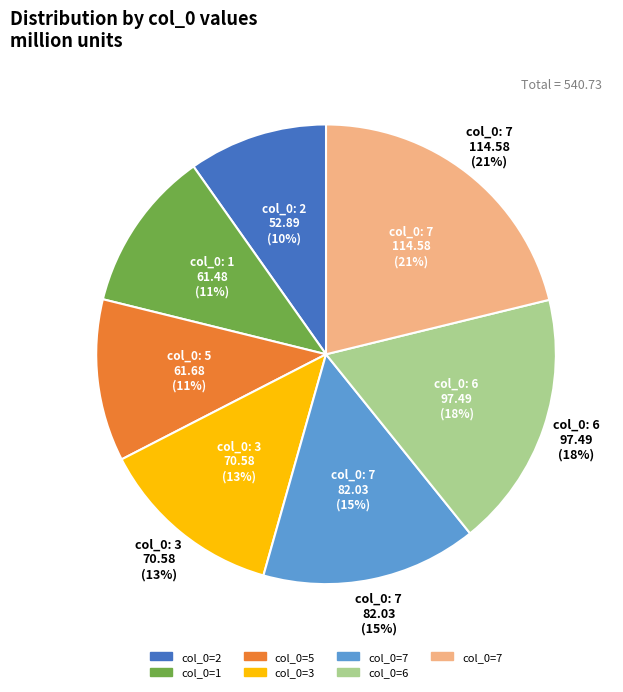

Is 5 the majority of the pie?

No